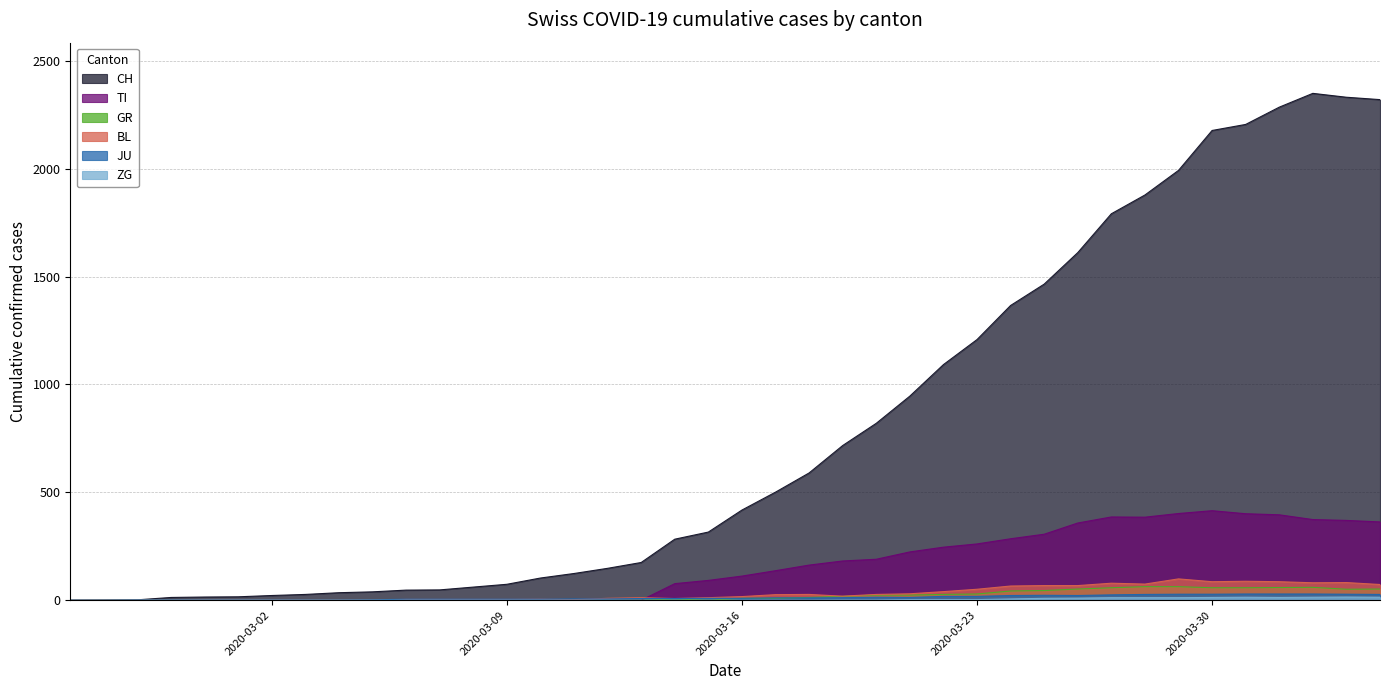

Which series has the largest total across all categories?

CH